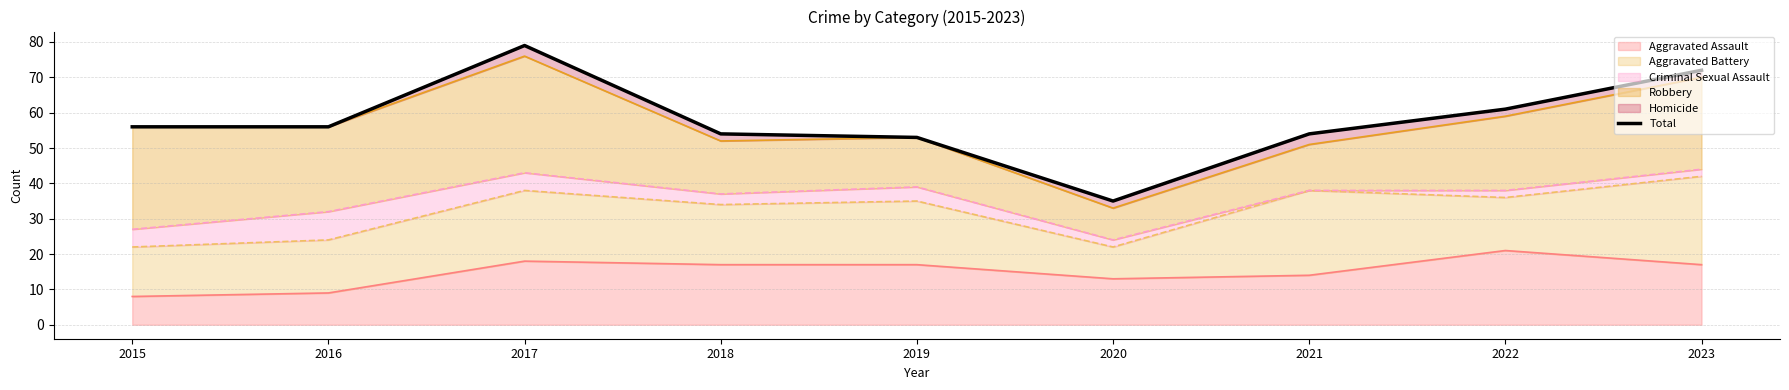

Rank the categories by value from lowest to highest.

2020, 2019, 2018, 2021, 2015, 2016, 2022, 2023, 2017